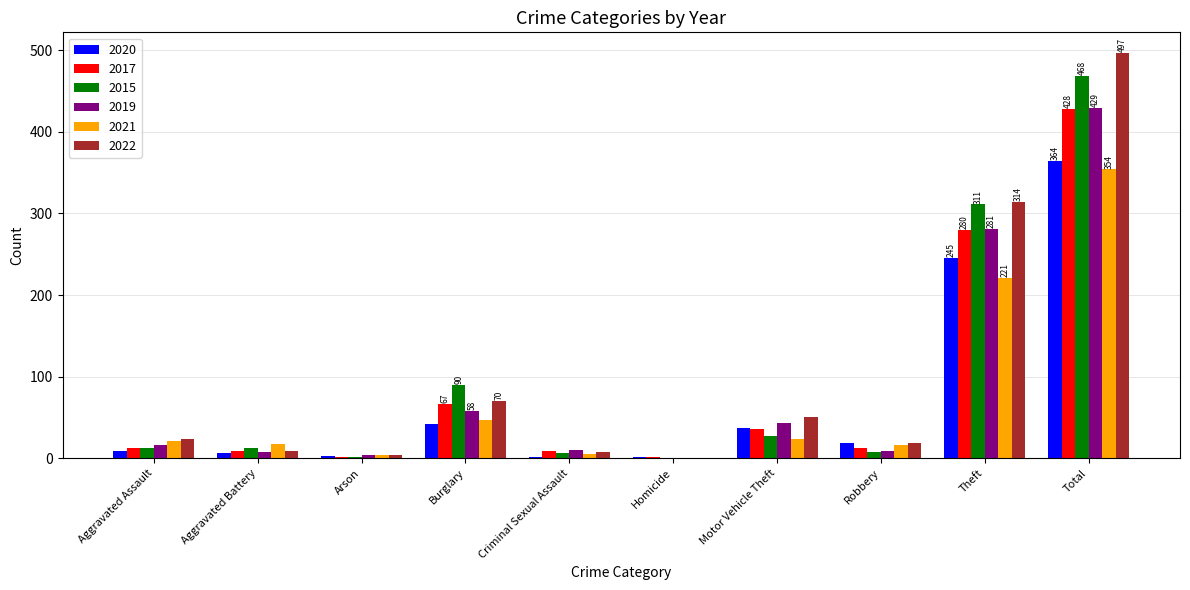

What is the greatest value displayed?

497